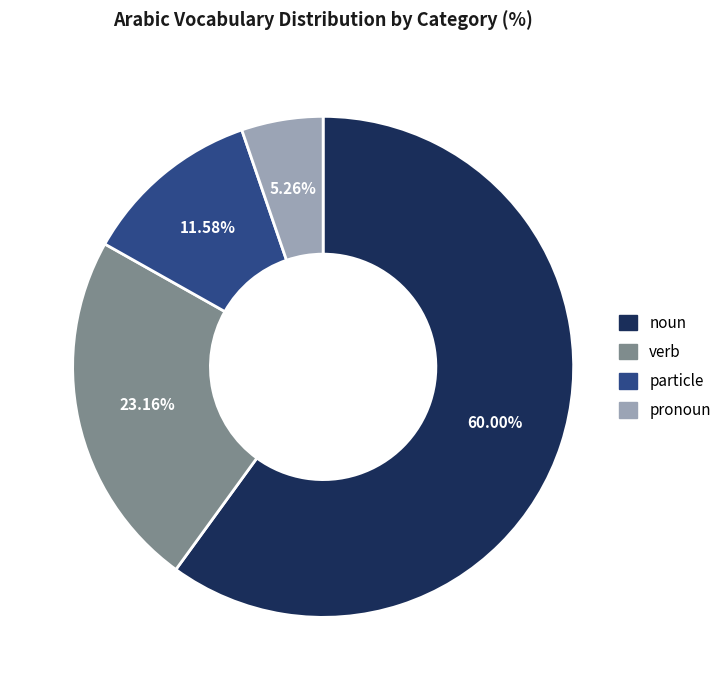

What percentage do verb and pronoun together represent?

28.4%